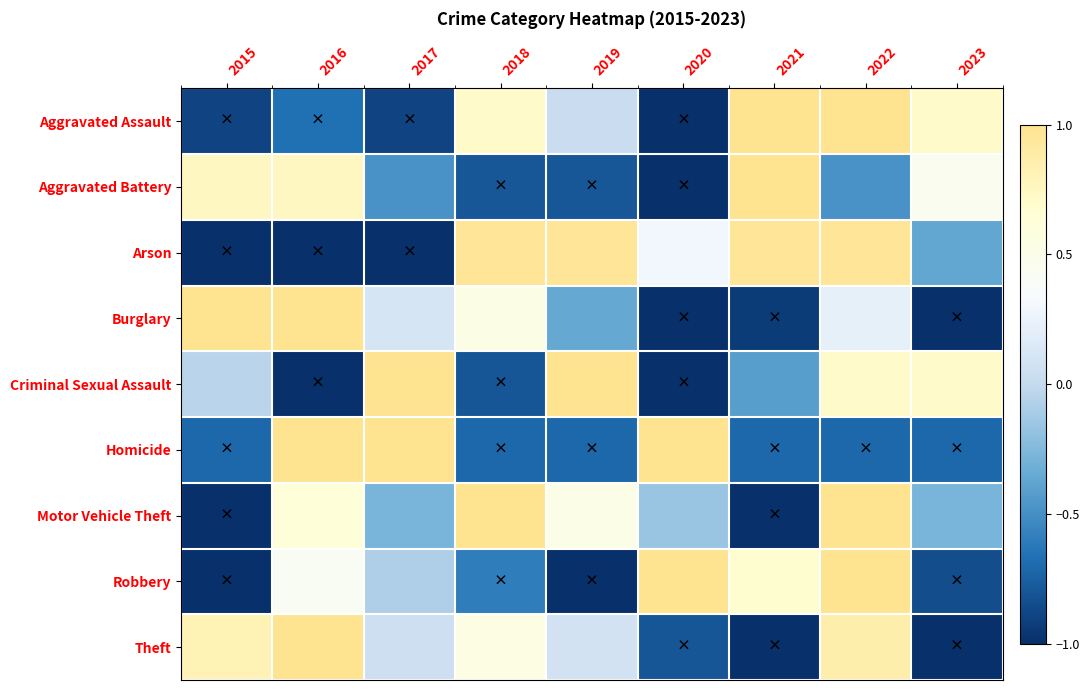

Count the number of data series in this chart.

9